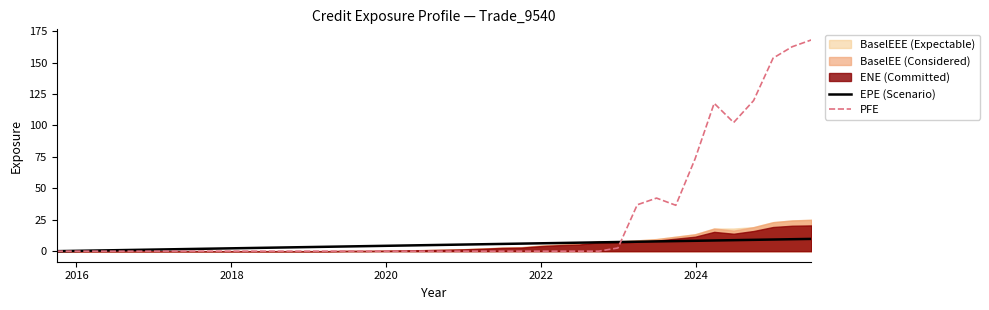

What is the maximum value for PFE?

168.0